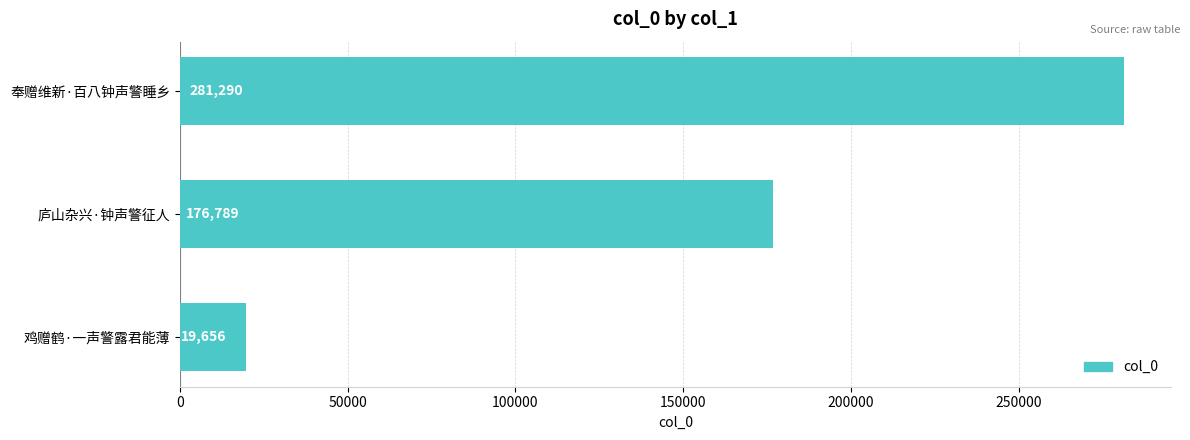

Which label corresponds to the smallest value in the chart?

鸡赠鹤·一声警露君能薄